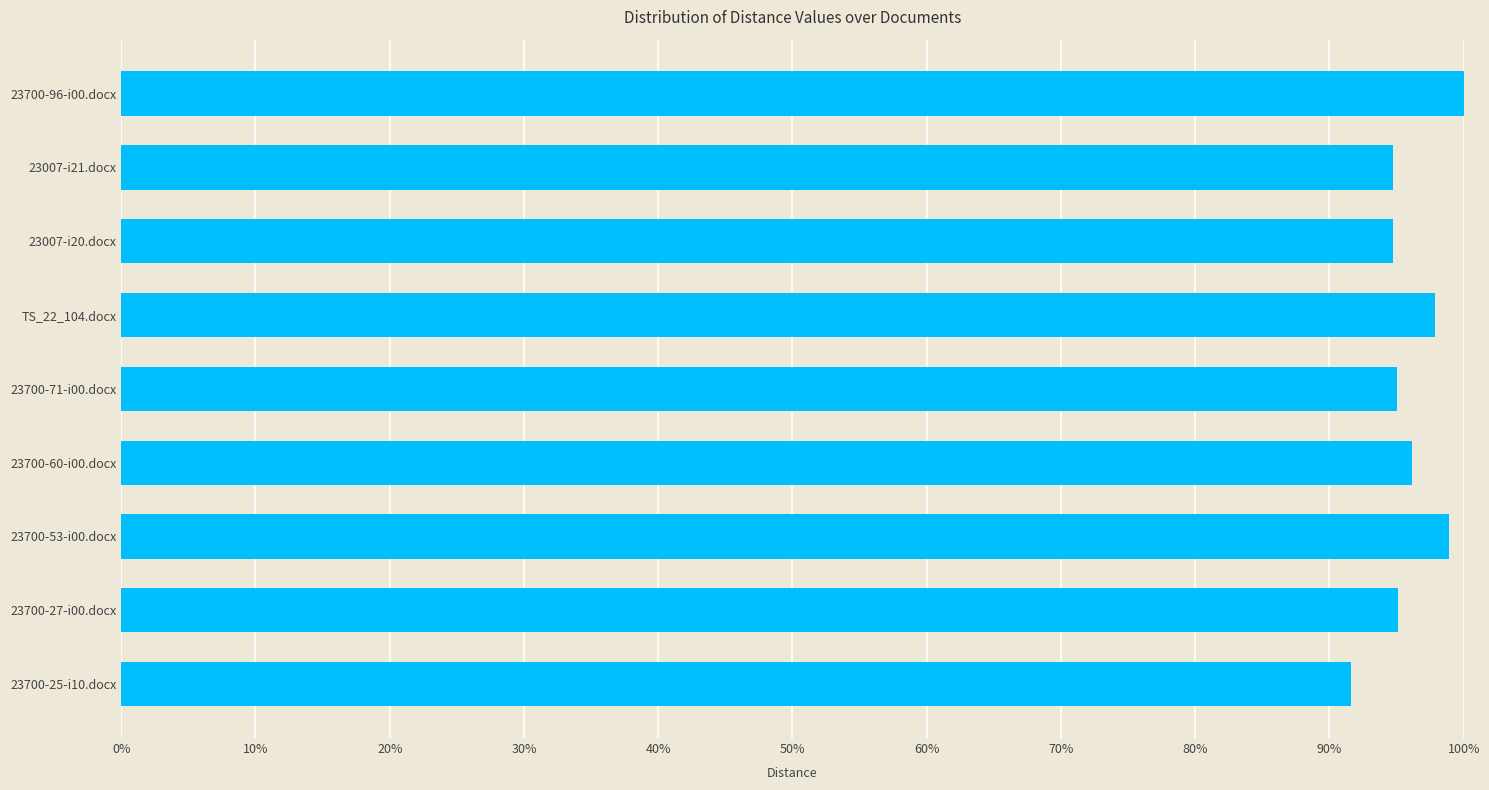

What is the change in value from TS_22_104.docx to 23700-96-i00.docx?

+2.1